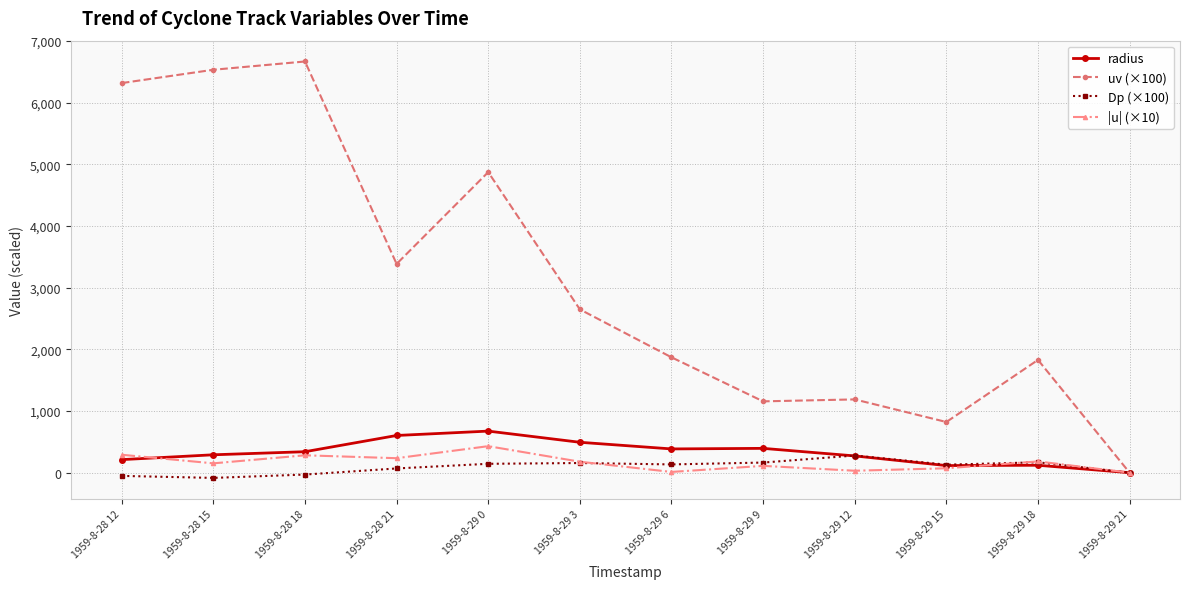

True or false: Dp (×100) and |u| (×10) intersect in this chart.

True